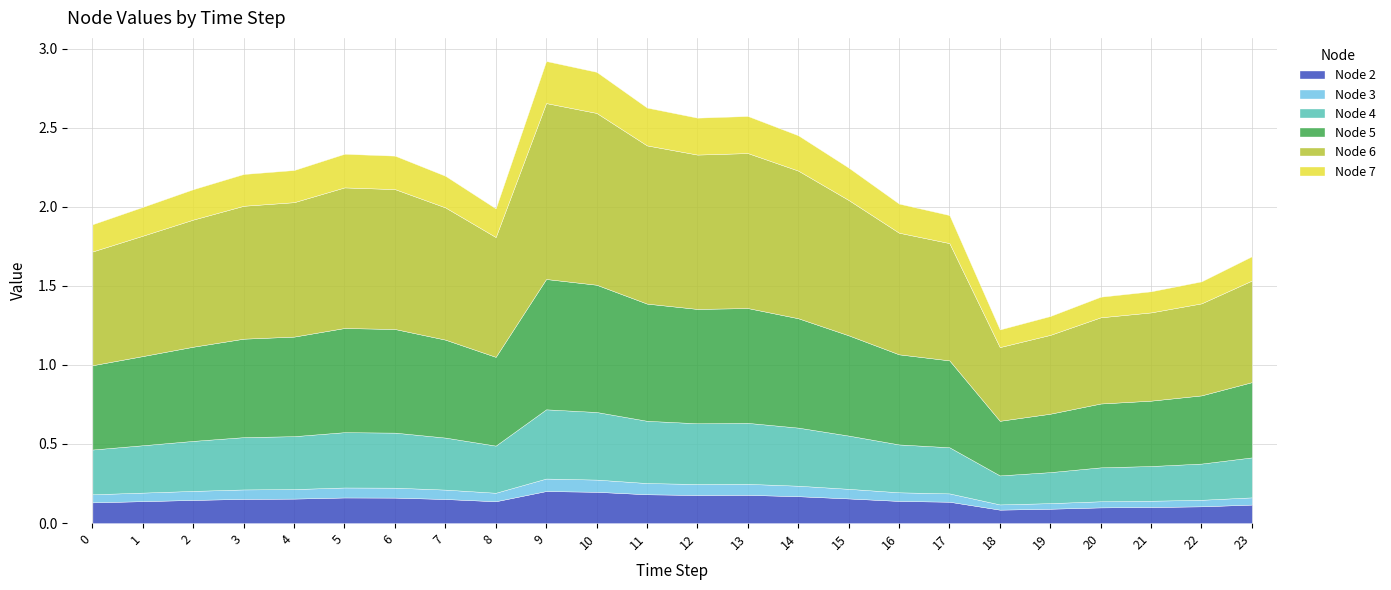

Where is the first local maximum for Node 2?

5